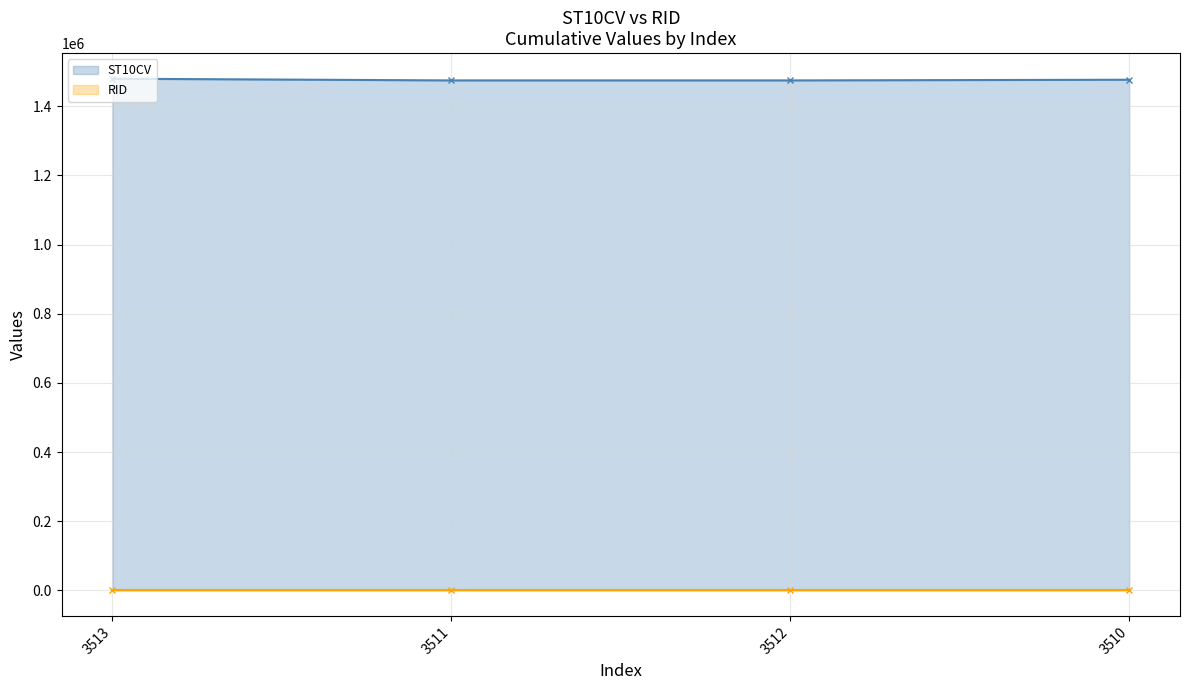

What position from the right is 3513?

4